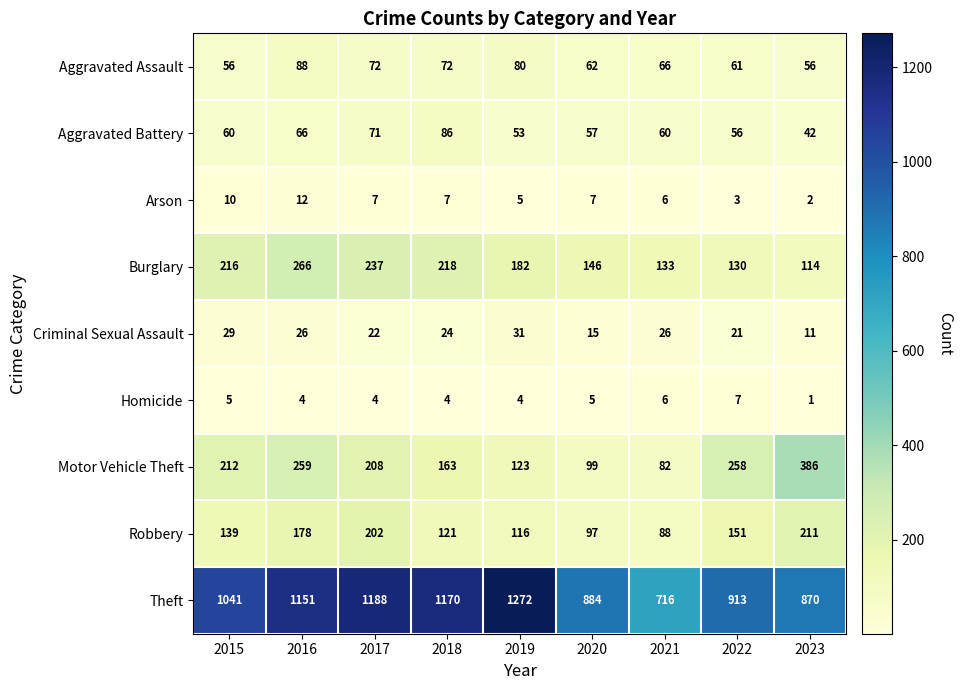

Which series changed the most between 2019 and 2021?

Theft